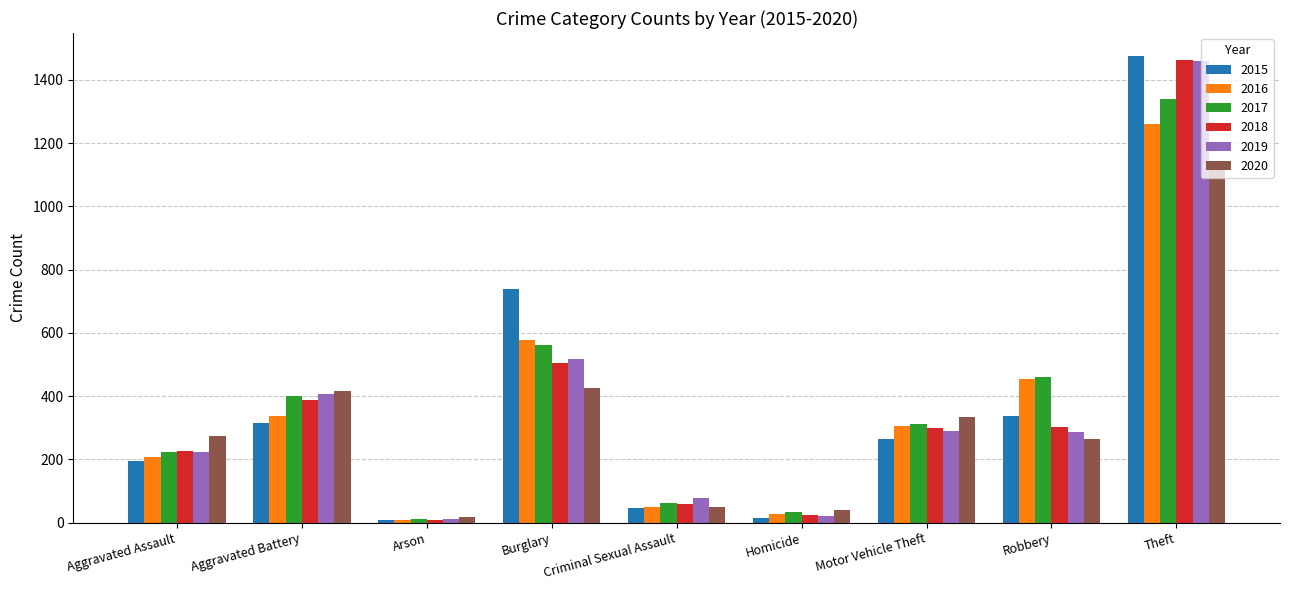

What is the spread (max minus min) of values at Aggravated Battery?

100